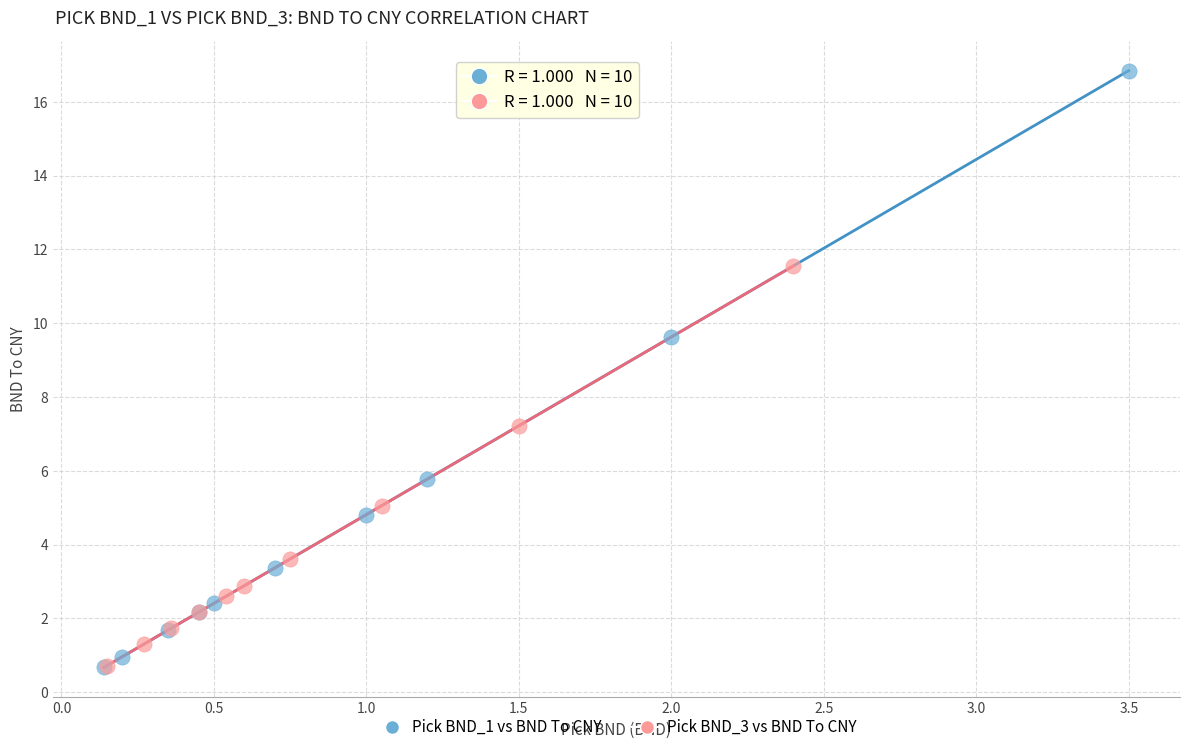

Which series has the widest spread of Y values?

Pick BND_1 vs BND To CNY